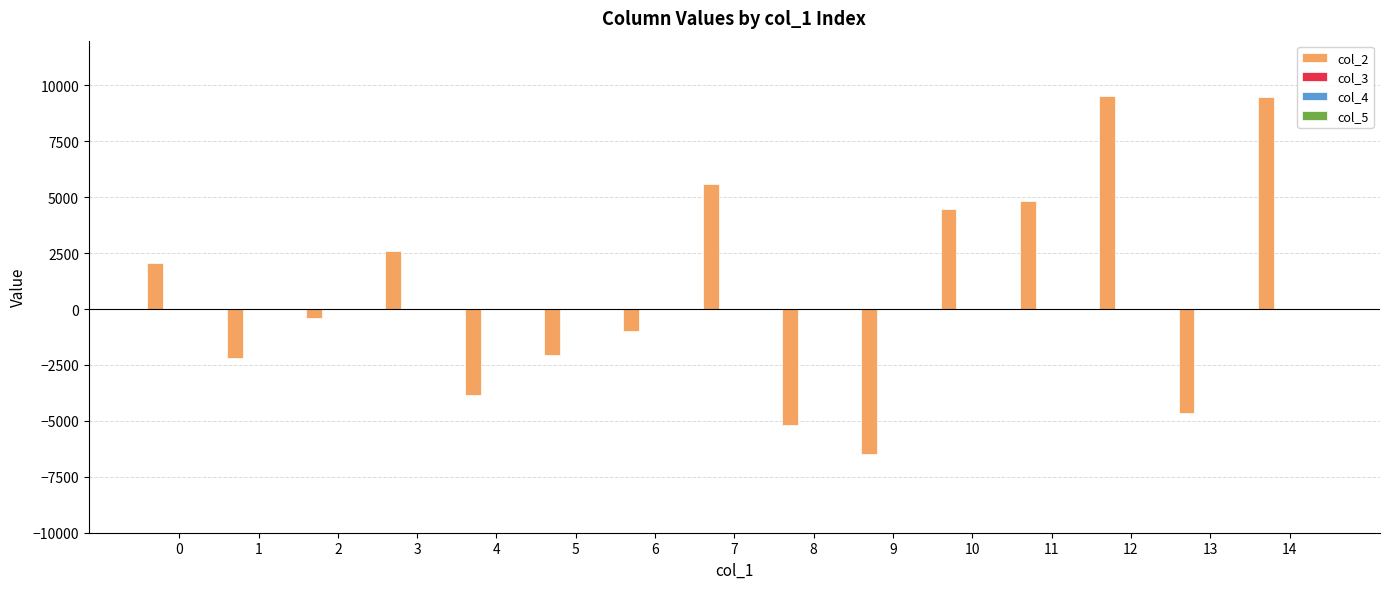

The value of col_2 at 9 is -2795.9. True or false?

False